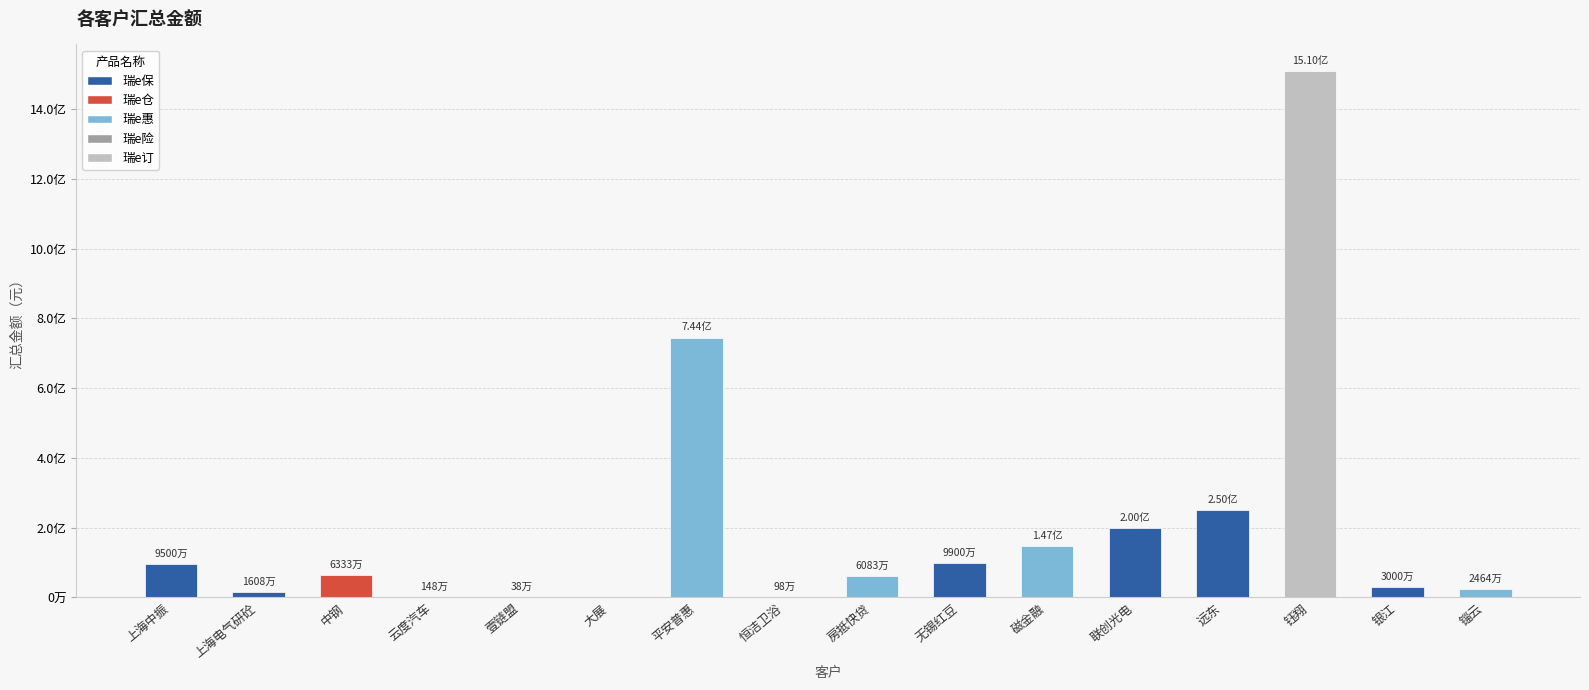

How many values are below 63326728?

8